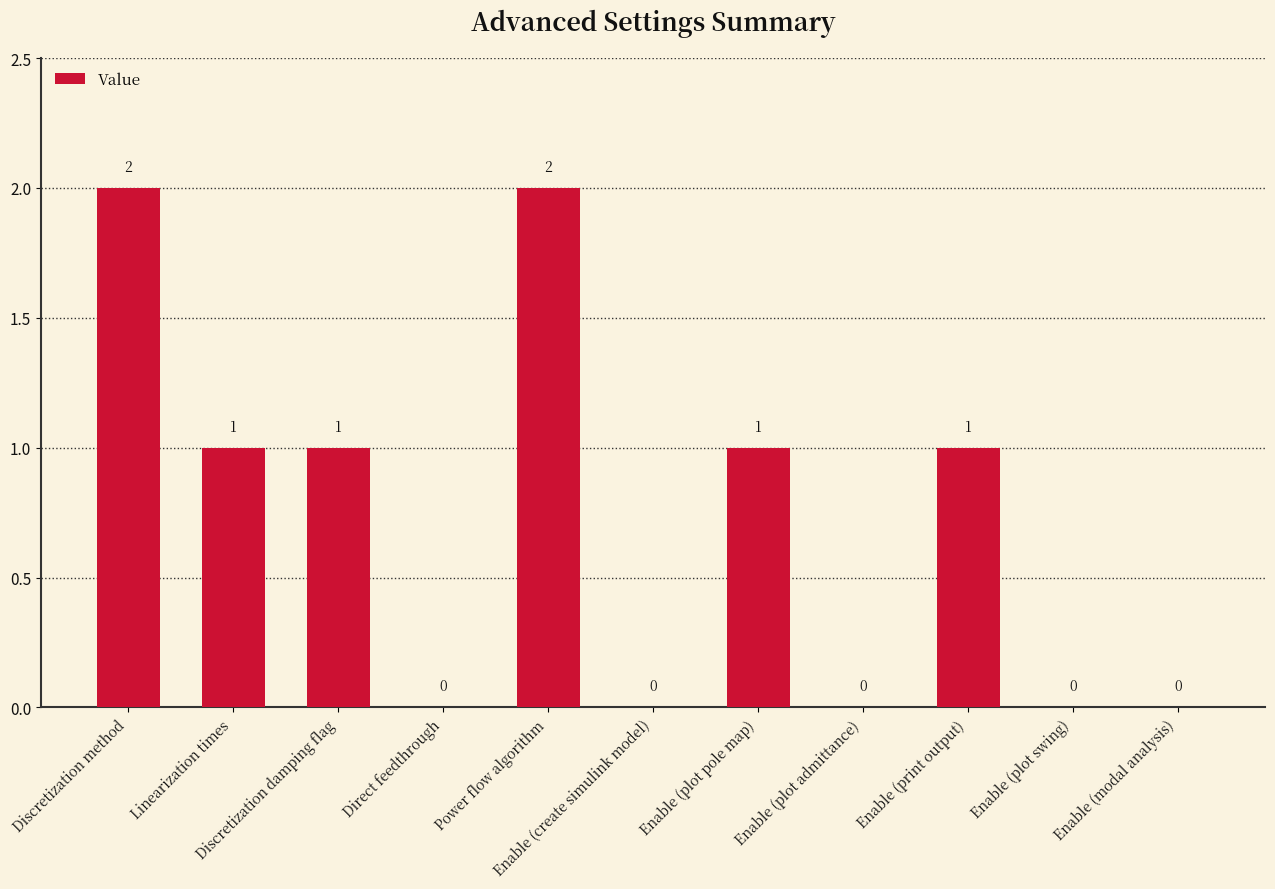

At which label does the data first exceed 1?

Discretization method